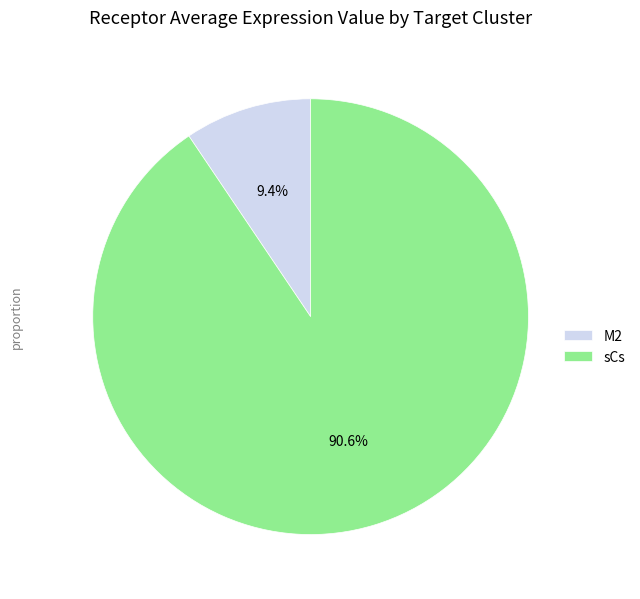

Approximately how many times larger is the value at M2 compared to sCs?

0.1